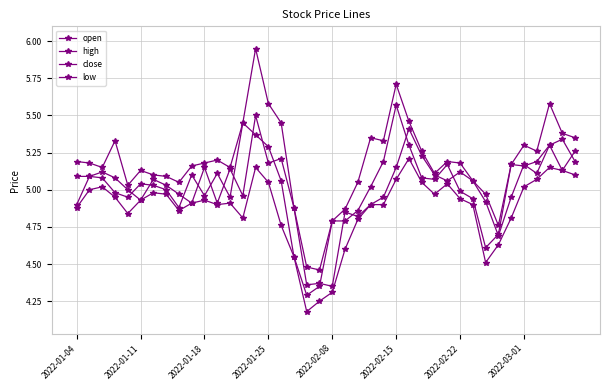

Rank the series by their maximum value, from highest to lowest.

high, close, open, low